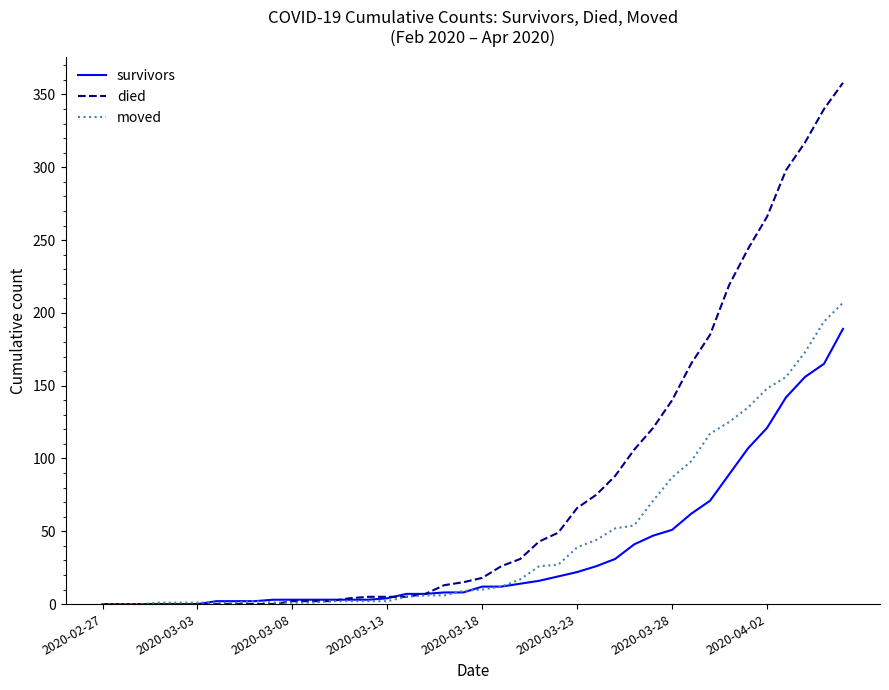

Which series has the largest range (max minus min)?

died